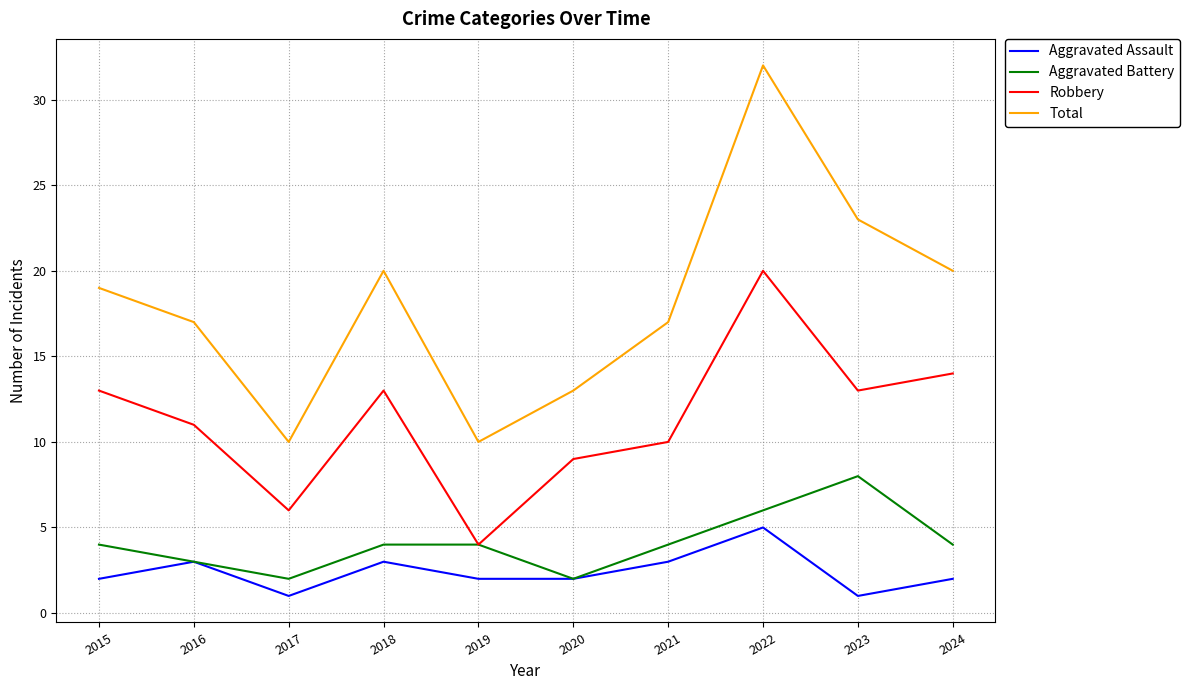

Where is the first local minimum for Aggravated Battery?

2017